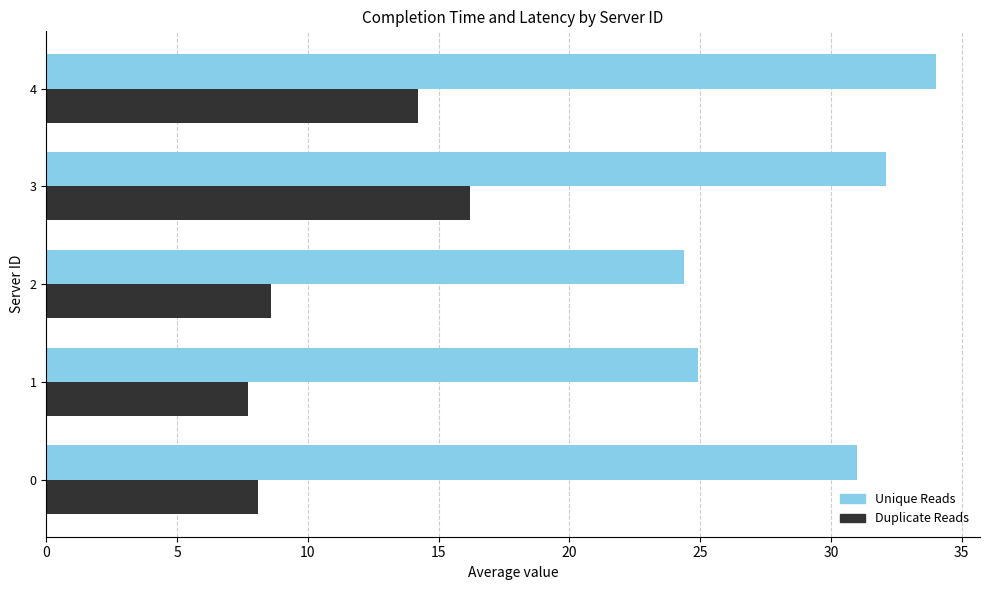

Rank the series at 0 from lowest to highest value.

Duplicate Reads, Unique Reads